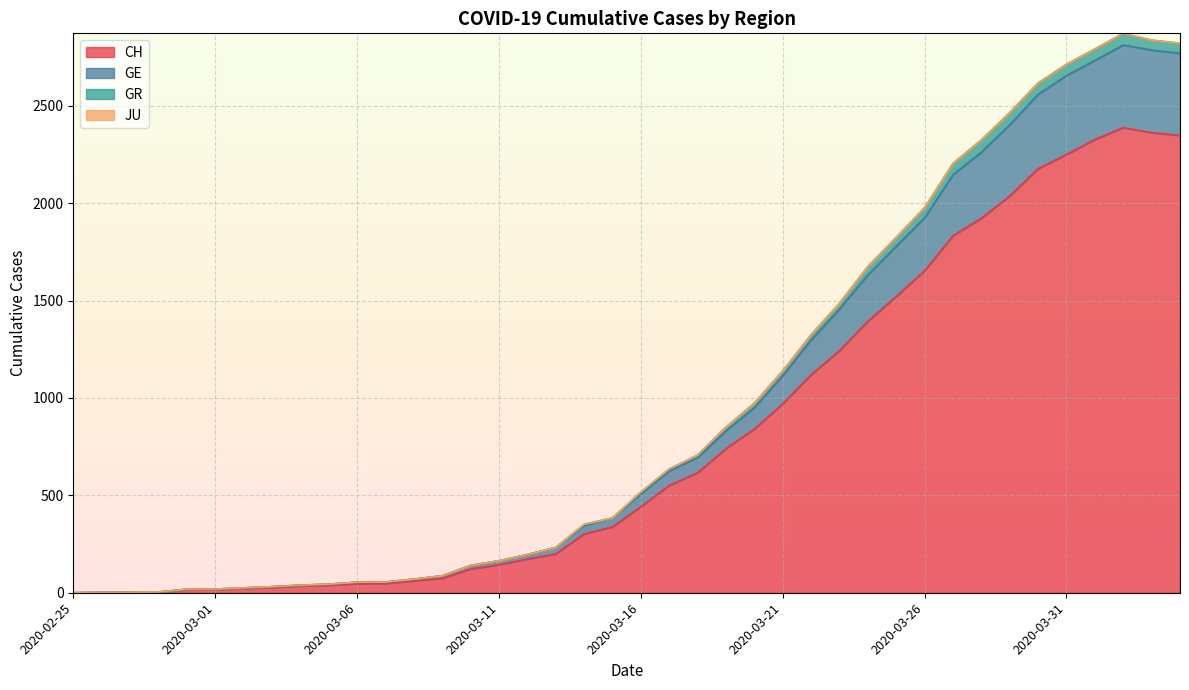

At which category is the sum across all series the highest?

2020-04-02